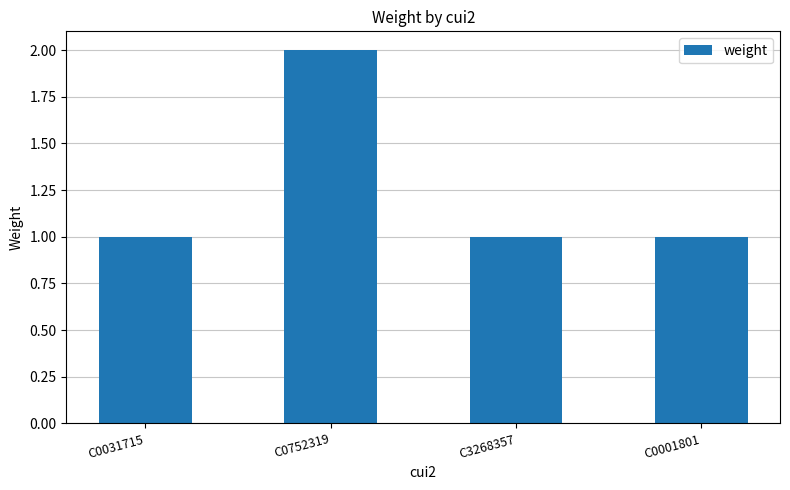

The chart shows a value of 2 at C0752319. True or false?

True